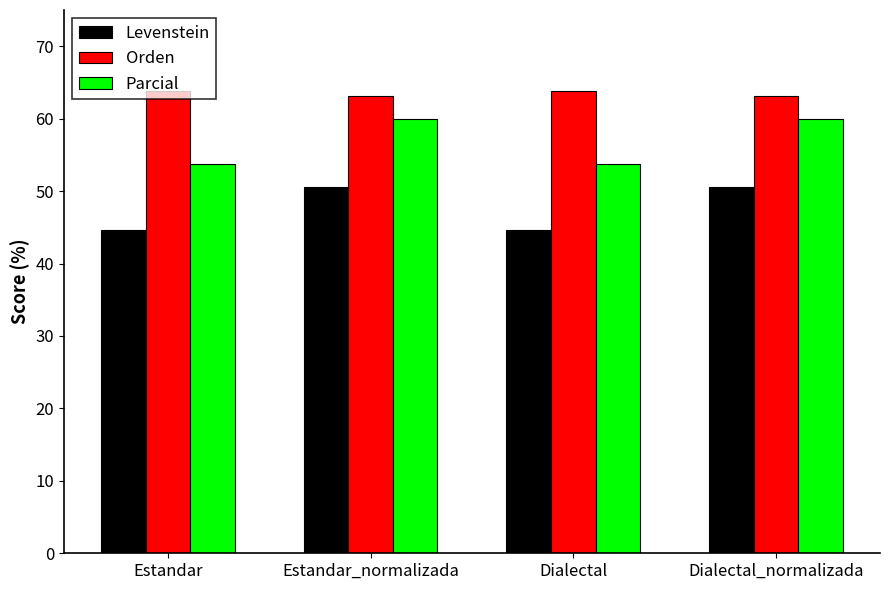

Is the value of Parcial at Estandar greater than the value of Levenstein at Estandar_normalizada?

Yes